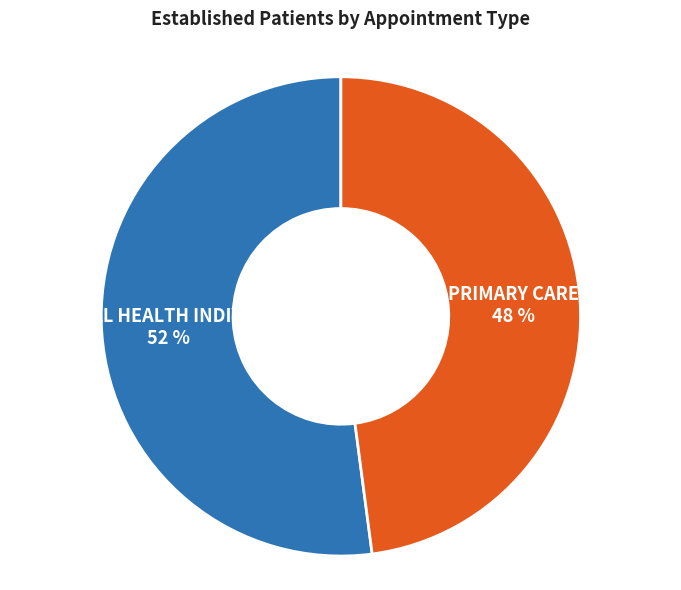

Do MENTAL HEALTH INDIVIDUAL 52 % and PRIMARY CARE 48 % together represent more than half of the pie?

Yes